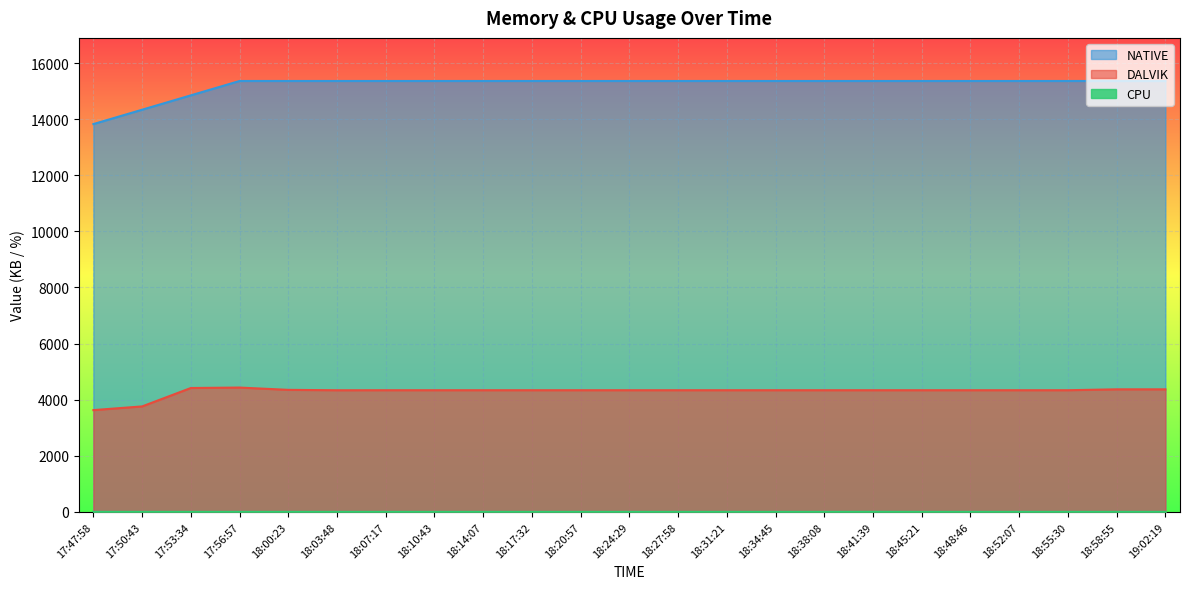

What is the value of the DALVIK point at the 19th from the left?

4337